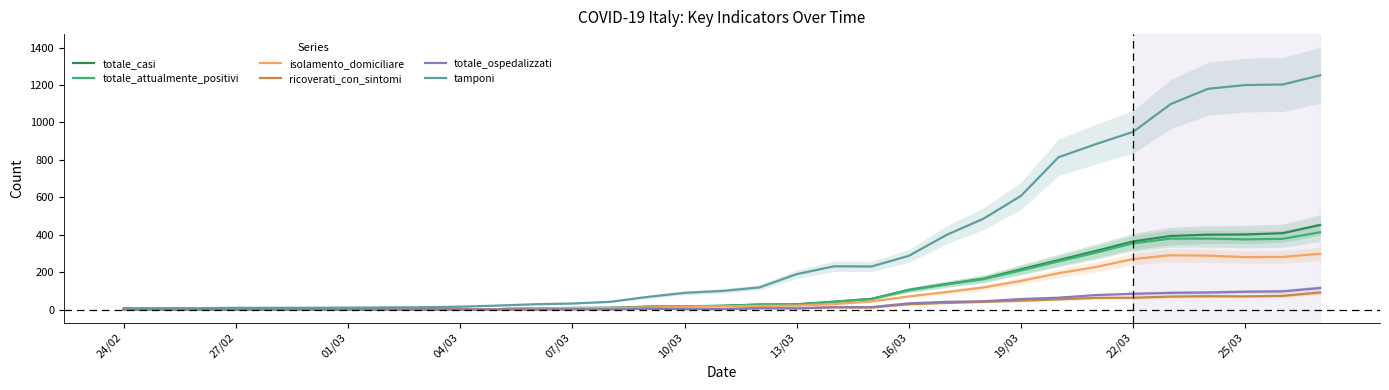

What is the difference between the maximum and minimum values in the ricoverati_con_sintomi series?

91